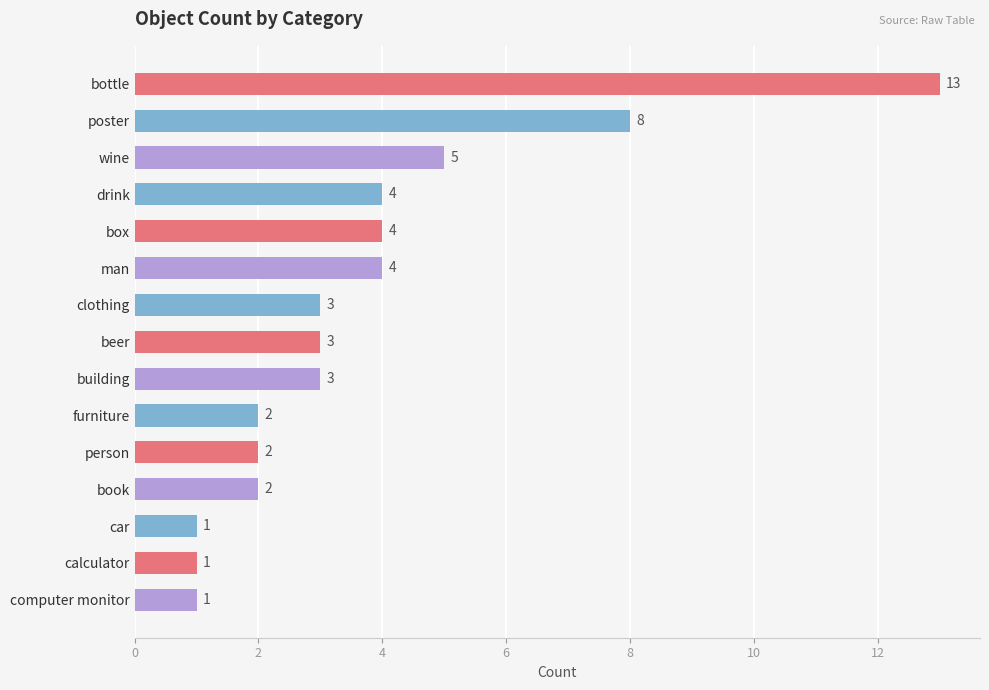

Reading bottom to top, transcribe all the data shown in this chart.

computer monitor=1	calculator=1	car=1	book=2	person=2	furniture=2	building=3	beer=3	clothing=3	man=4	box=4	drink=4	wine=5	poster=8	bottle=13